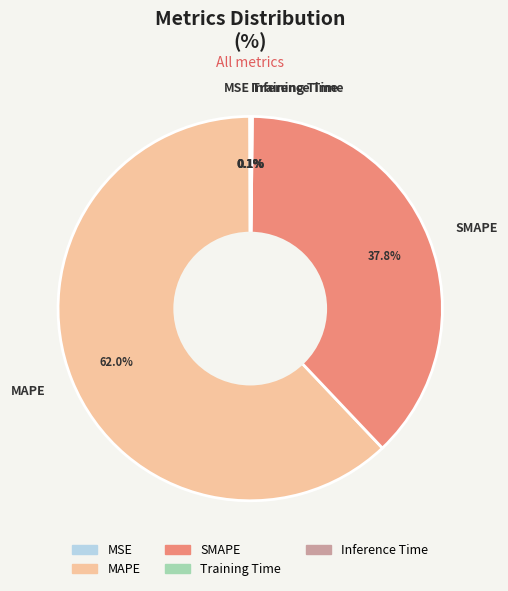

What percentage is NOT represented by SMAPE?

62.2%